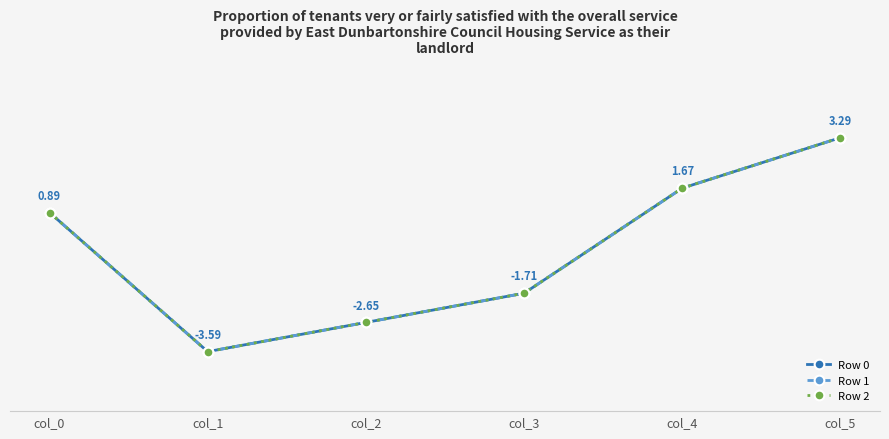

True or false: Row 1 and Row 0 cross at least once.

False